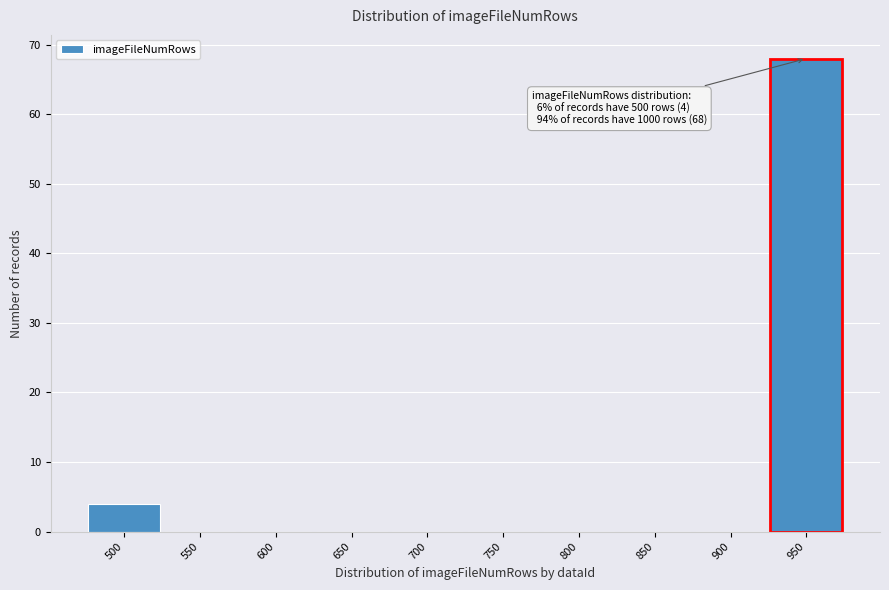

Reading right to left, extract all data points from this chart.

950=68	900=0	850=0	800=0	750=0	700=0	650=0	600=0	550=0	500=4